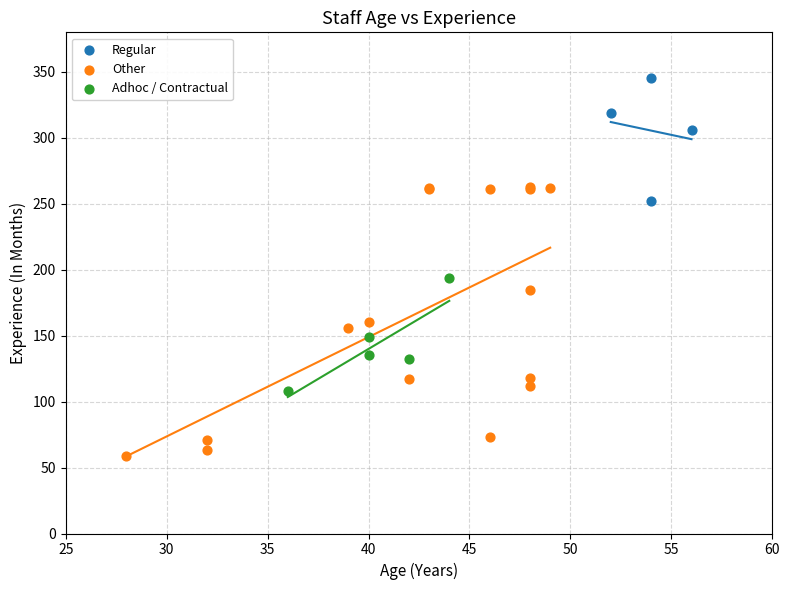

Which series contains the lowest Y value?

Other